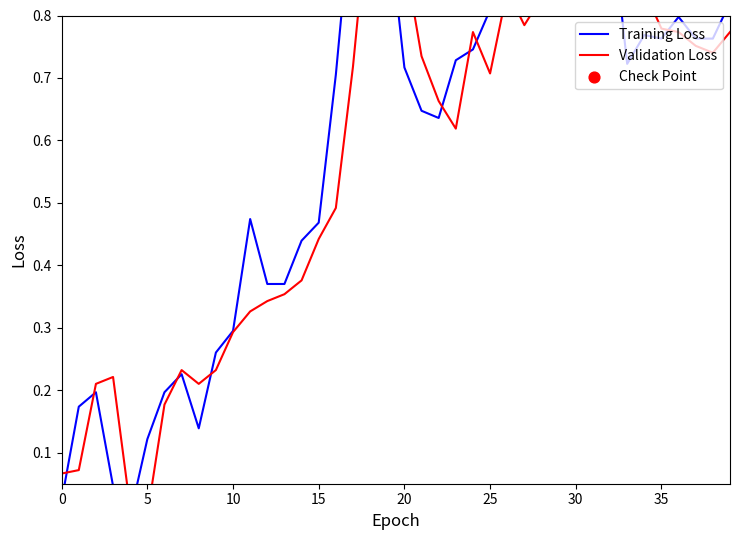

Which series contains the lowest Y value?

Training Loss